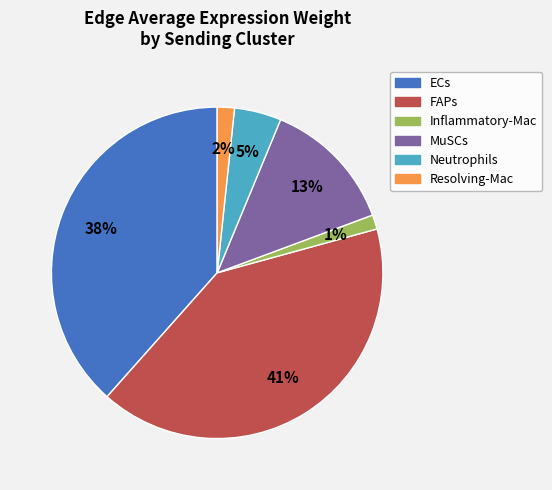

True or false: MuSCs accounts for 13% of the total.

True